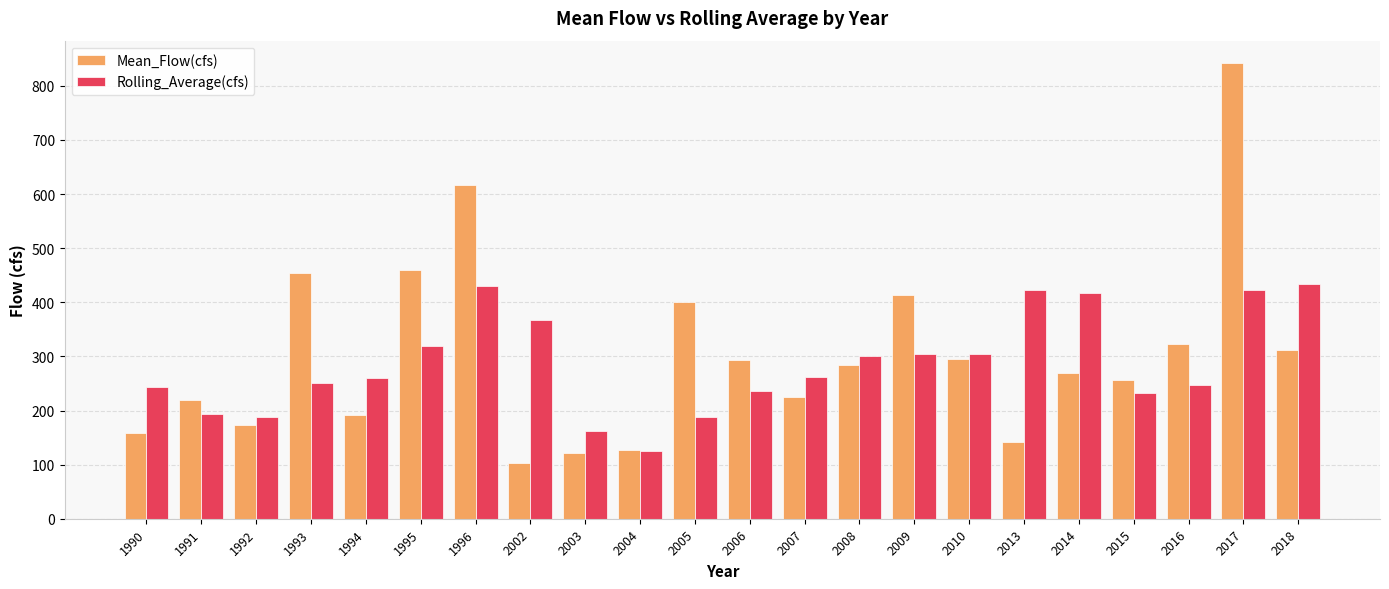

Is the value of Mean_Flow(cfs) at 2006 greater than the value of Rolling_Average(cfs) at 2008?

No